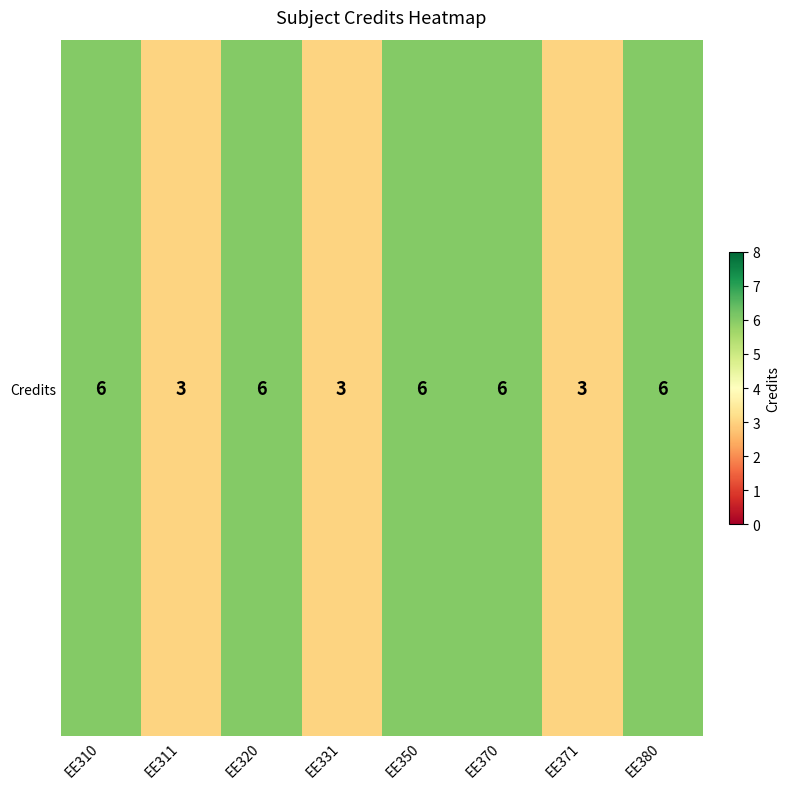

What value does the data have at EE370?

6